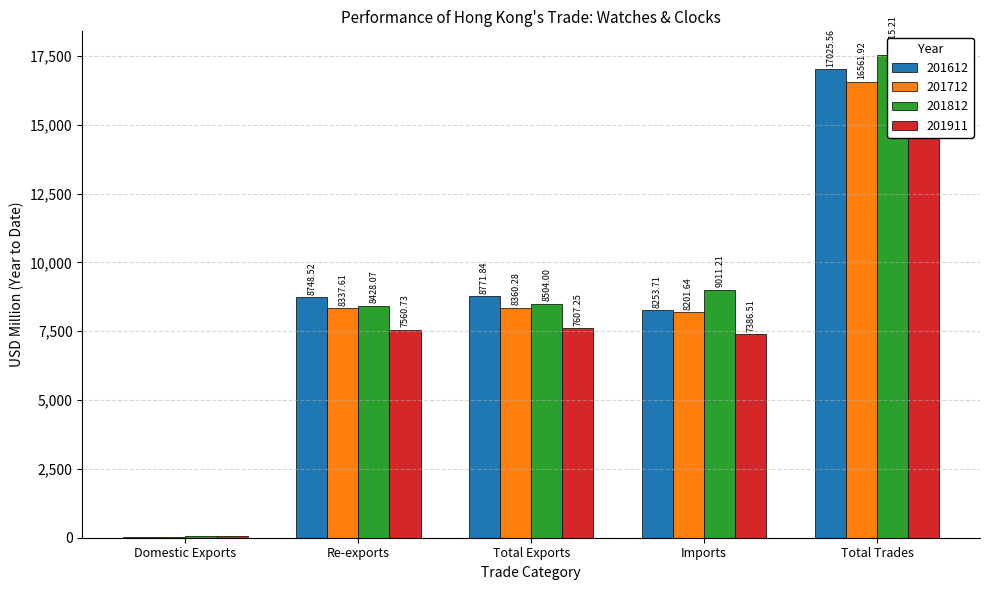

Where does the 201612 series first go above 8748?

Re-exports